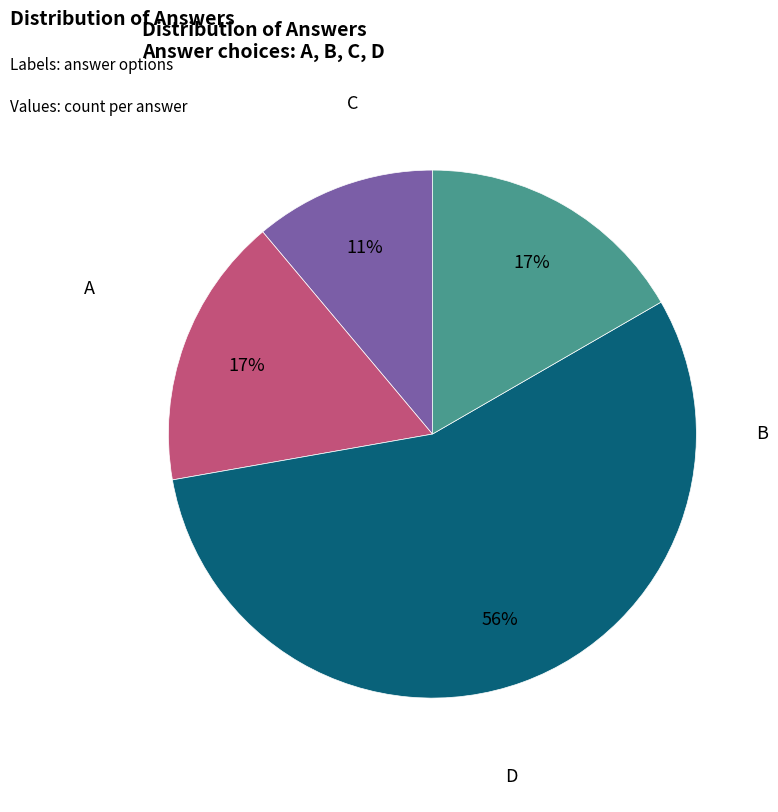

What is the smallest slice in the pie chart?

A